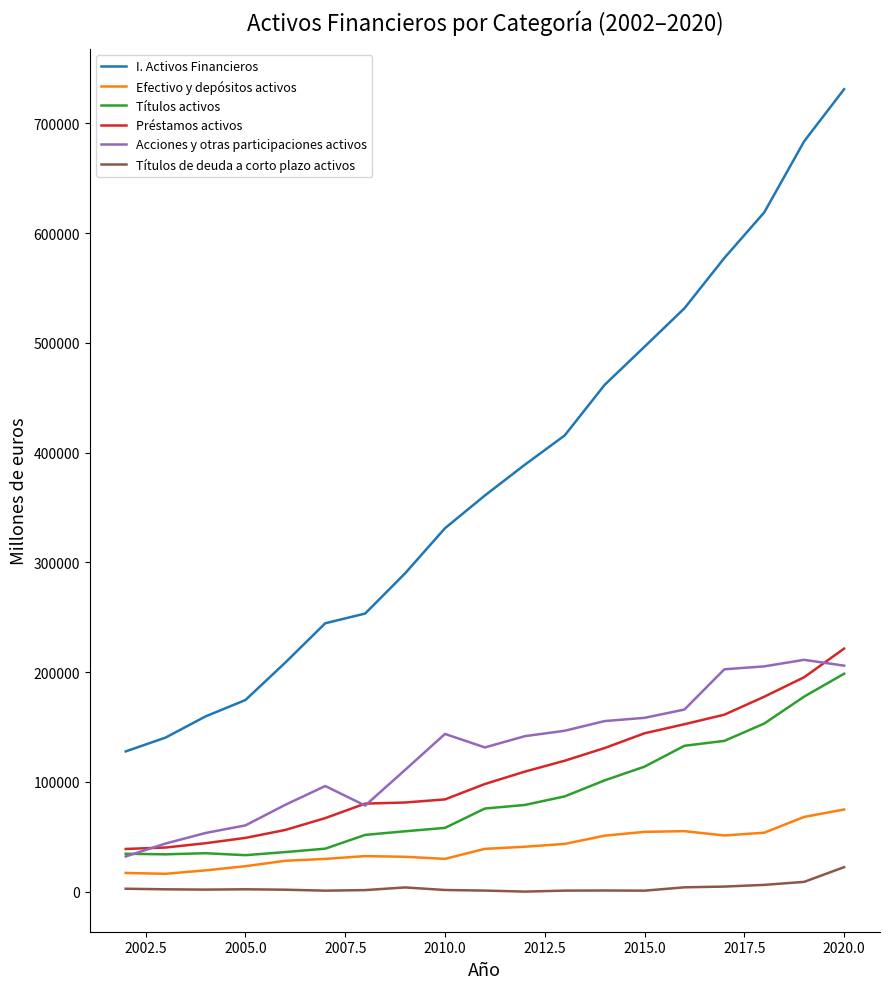

True or false: Títulos de deuda a corto plazo activos and I. Activos Financieros cross at least once.

False